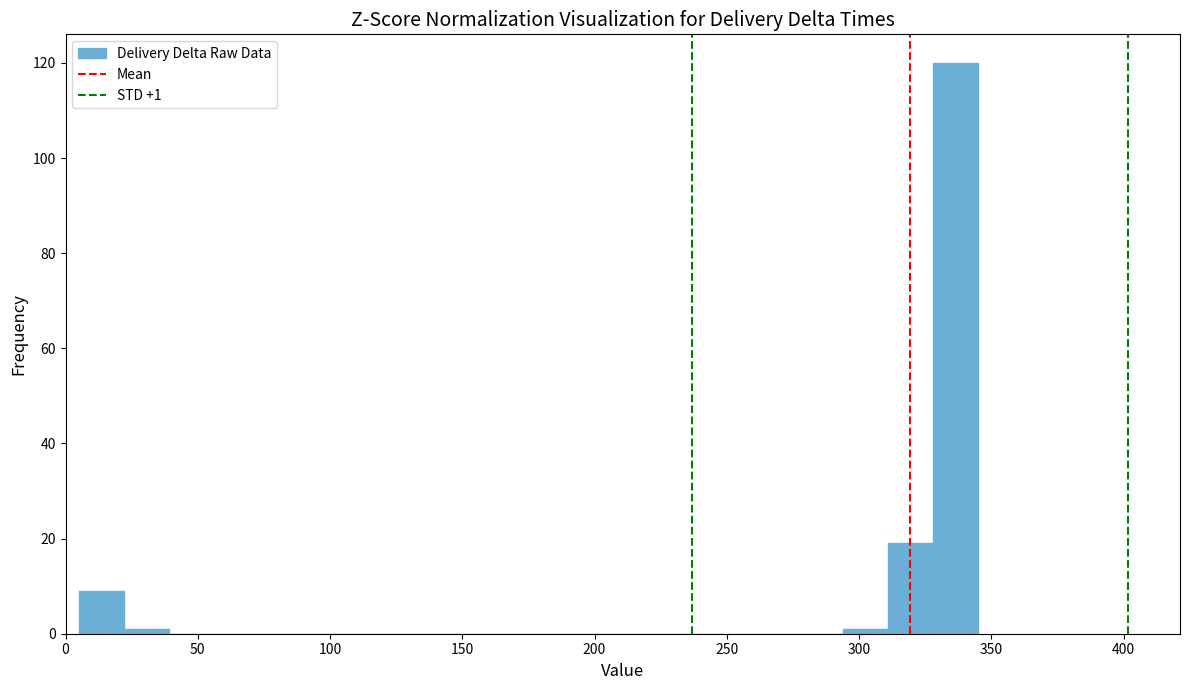

Read against the x-axis, roughly where is the centre of the tallest bar?

335